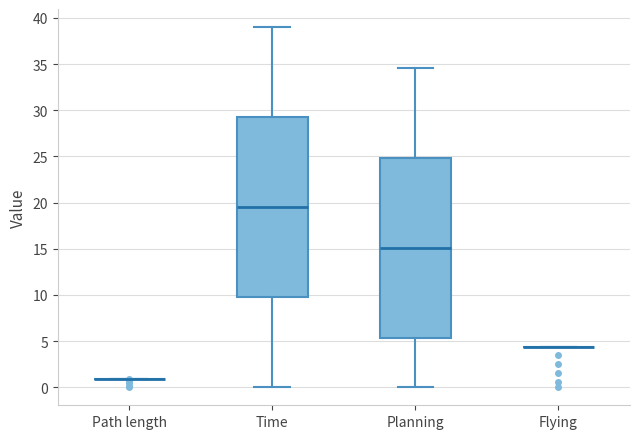

Where does the median line of the box for Time sit on the y-axis? The values are not printed on the chart, so give them approximately, as read against the axis.

19.5